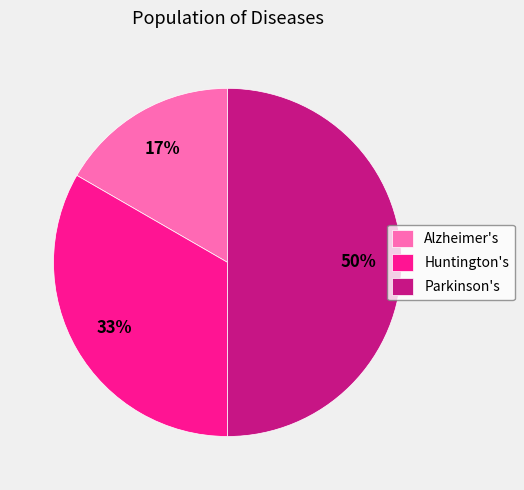

What is the smallest slice in the pie chart?

Alzheimer's